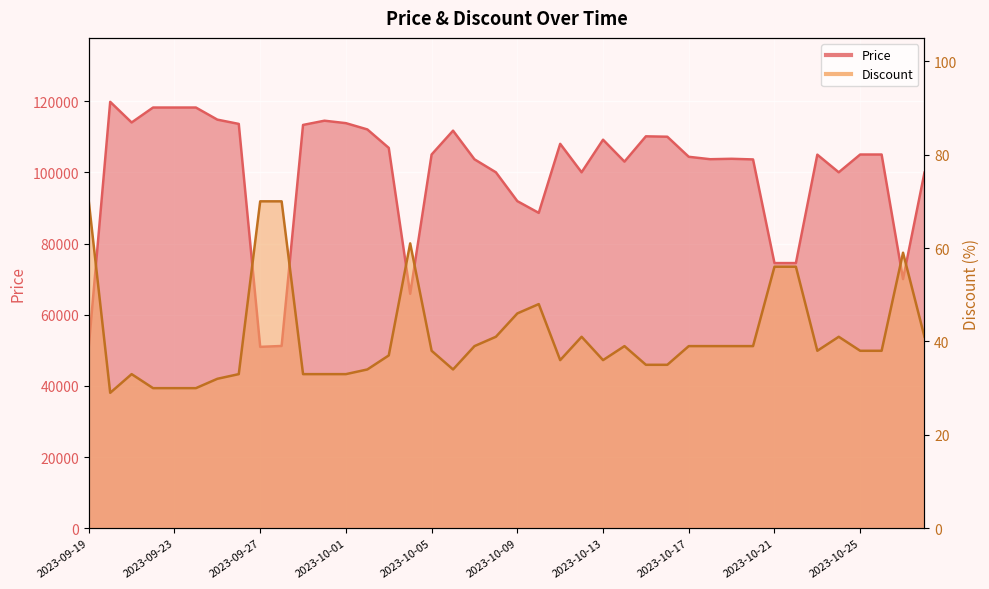

At which category does the chart reach its peak across all series?

2023-09-20